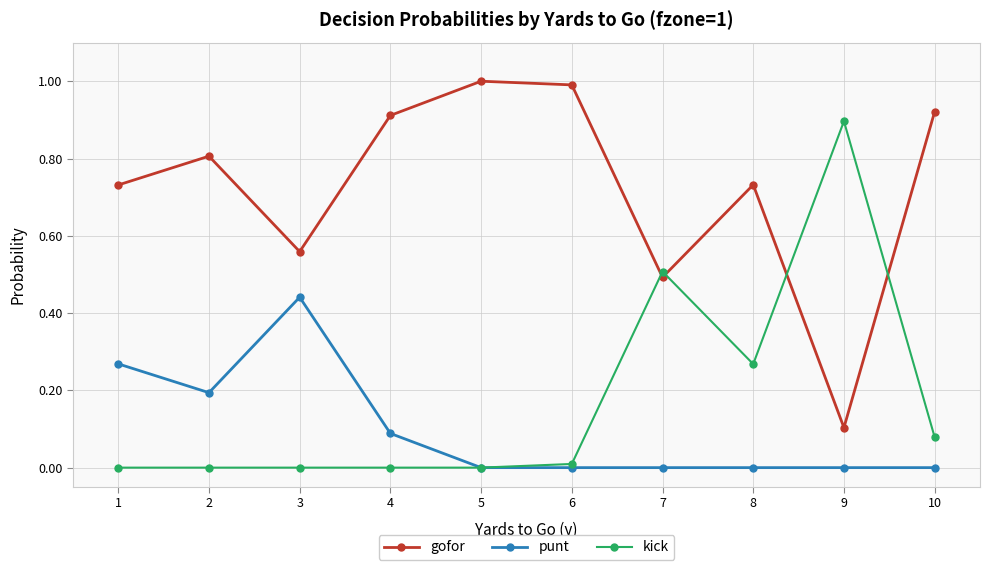

True or false: gofor has more than 2 points higher than both neighbors.

True